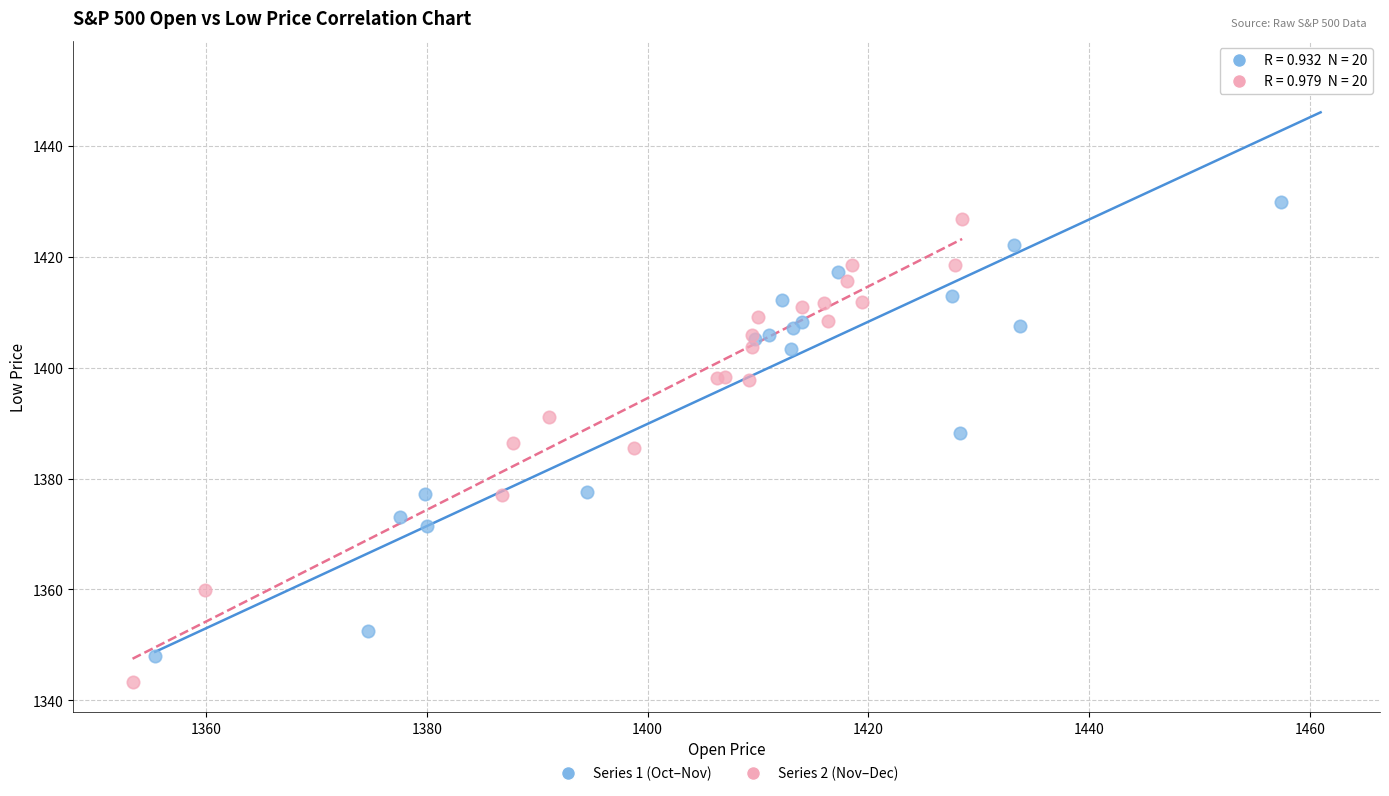

Which series has the widest spread of Y values?

Series 1 (Oct–Nov)